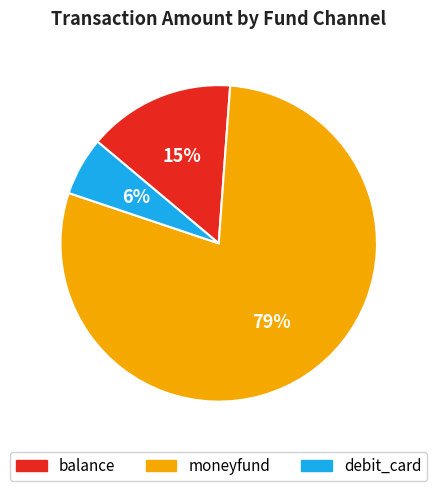

To the nearest percent, what is the average slice percentage?

33%